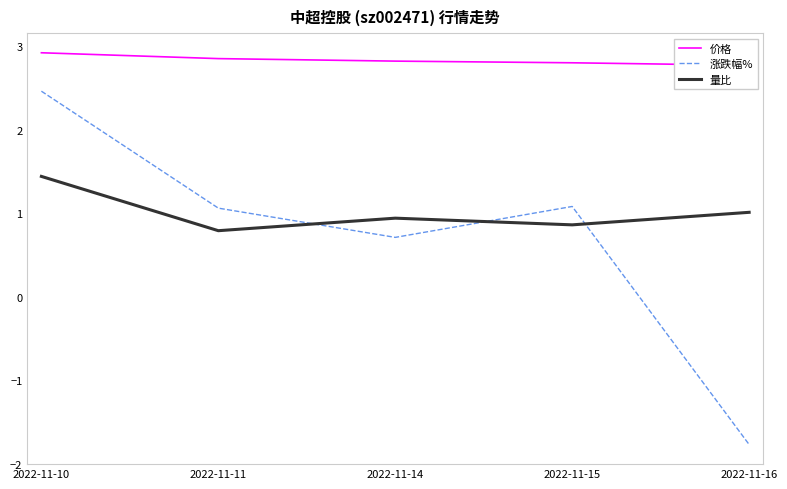

True or false: 涨跌幅% has a value of -1.8 at 2022-11-16.

True